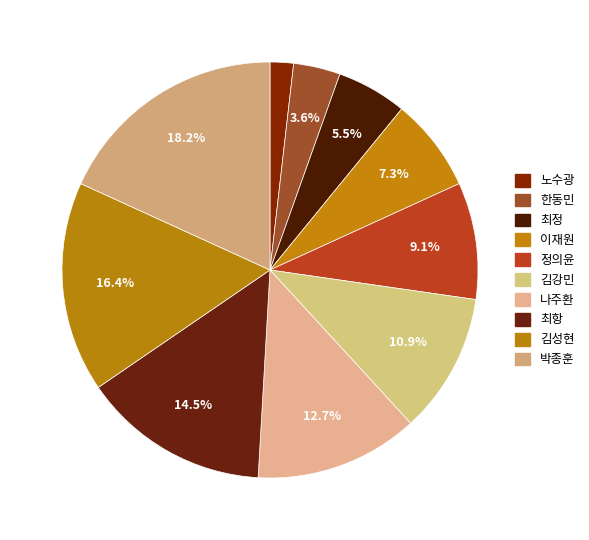

The 이재원 slice represents 1% of the pie. True or false?

False